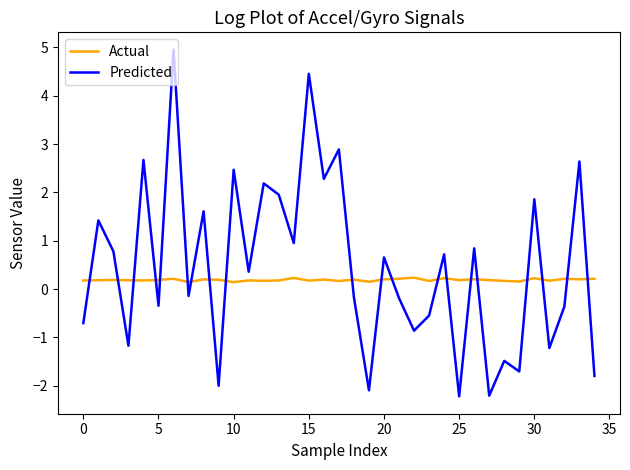

What is the difference between the maximum and minimum values in the Predicted series?

7.2